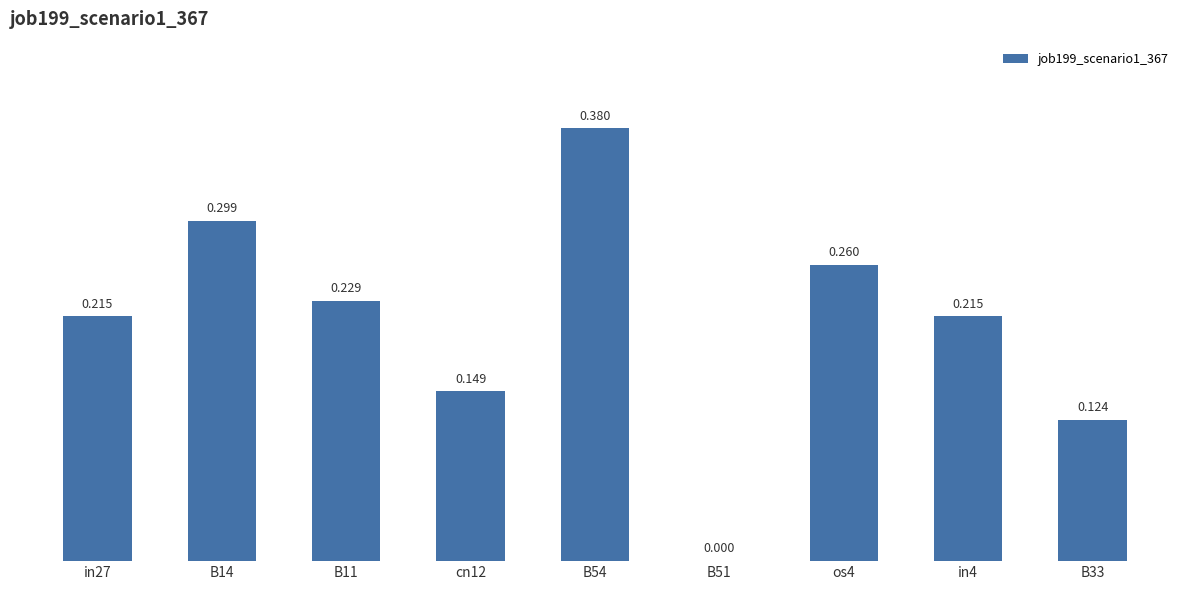

What is the label of the 9th bar from the left?

B33